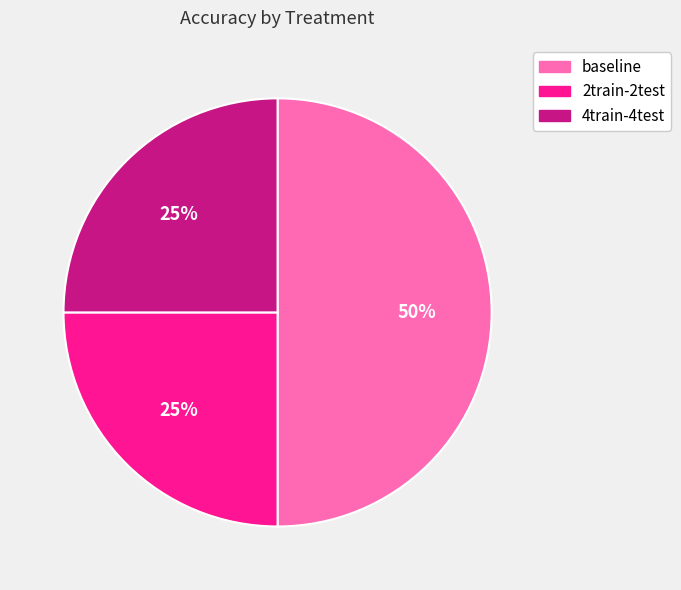

Count the number of slices in the pie.

3